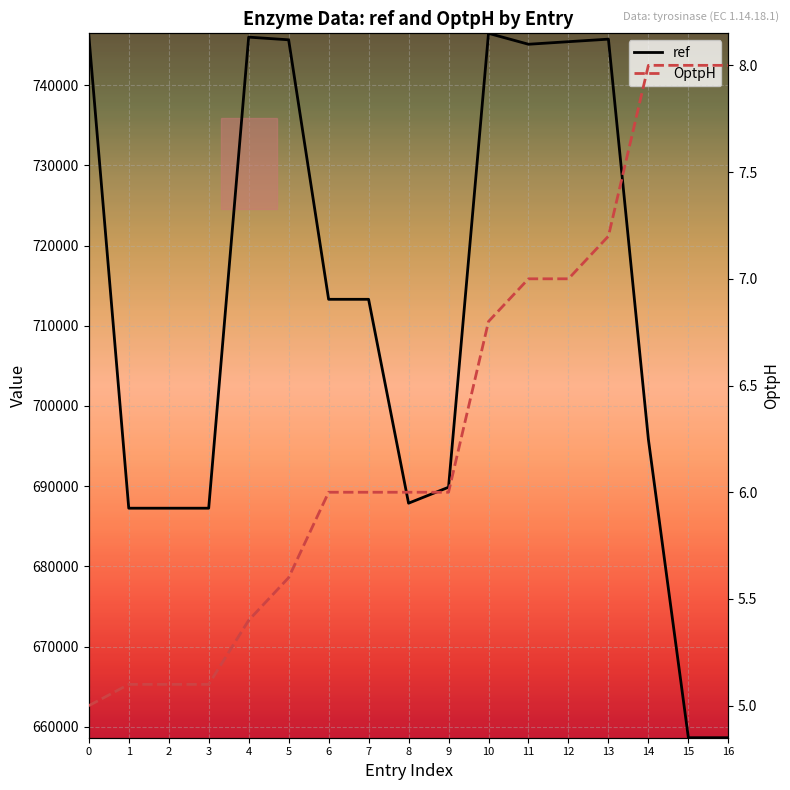

Is the value of ref at 6 greater than the value of OptpH at 9?

Yes